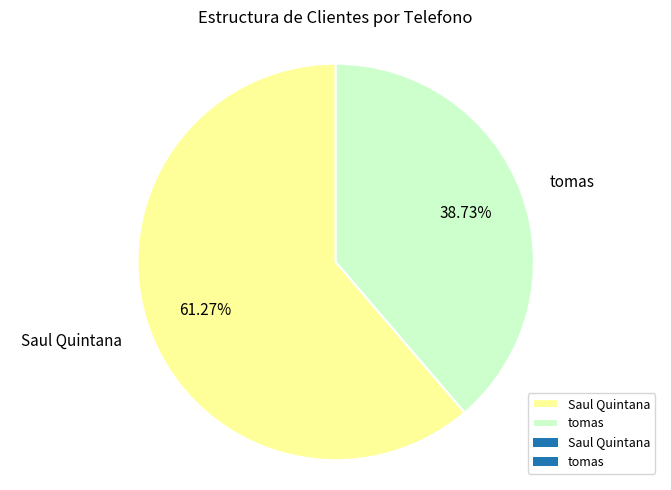

Rank the categories by value from lowest to highest.

tomas, Saul Quintana